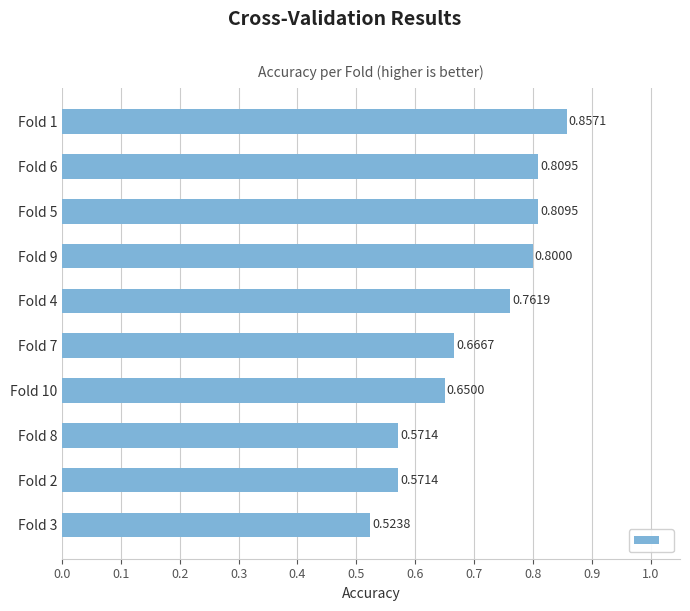

Which category has the highest value across all series?

Fold 1